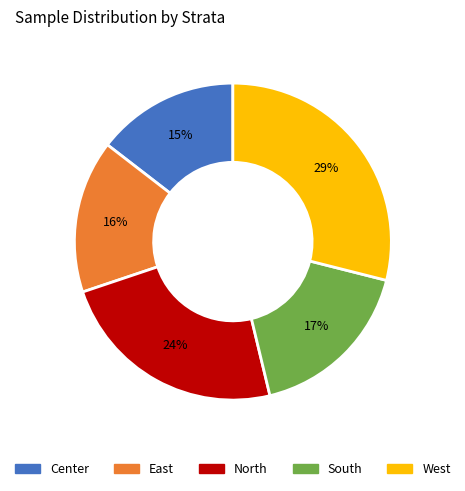

True or false: West accounts for 22% of the total.

False